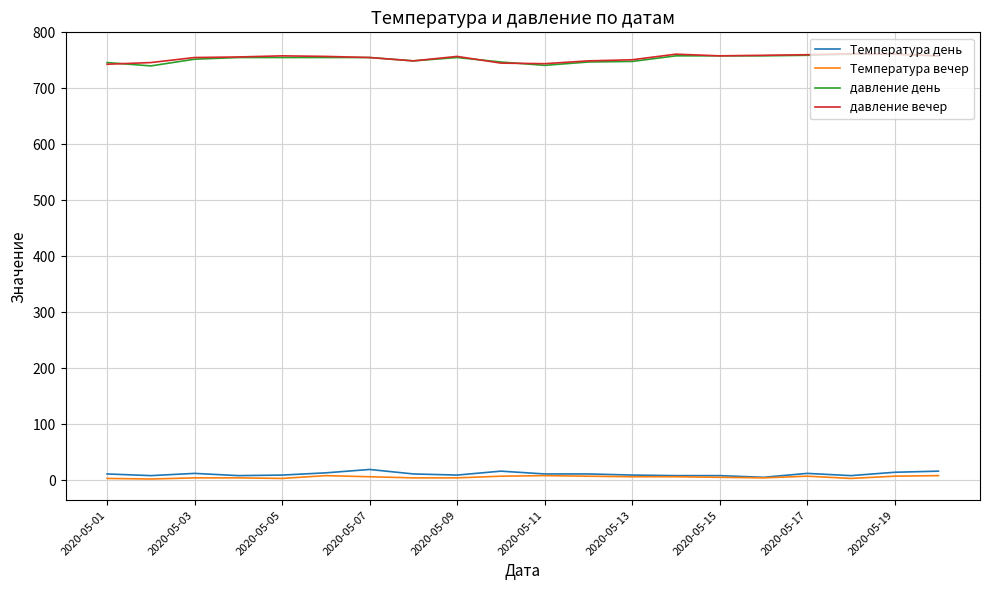

True or false: Температура вечер and давление вечер cross at least once.

False